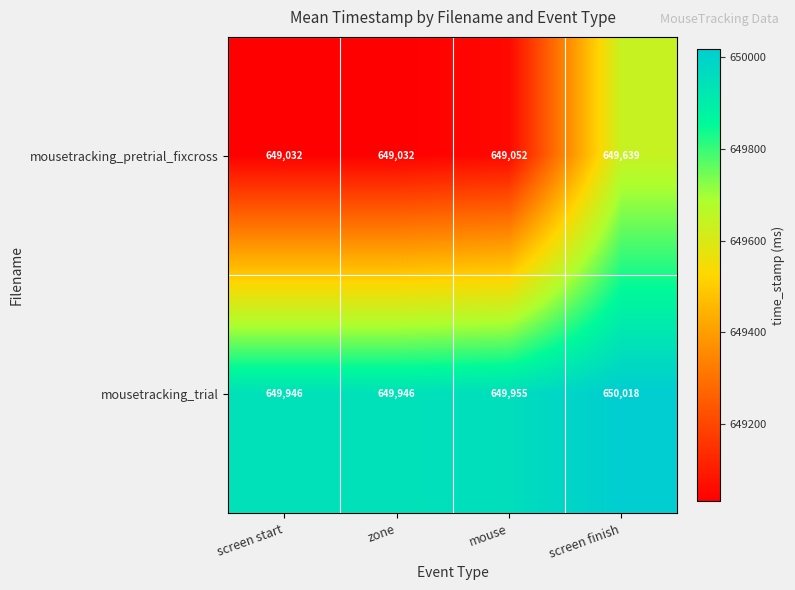

True or false: mousetracking_trial has a value of 649946 at zone.

True